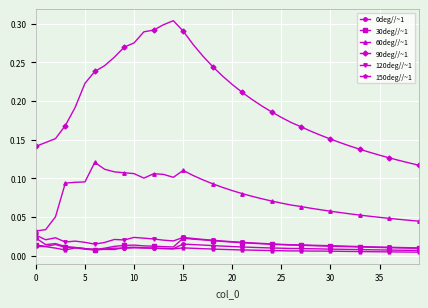

True or false: 150deg//~1 has more than 1 interior local peaks.

True